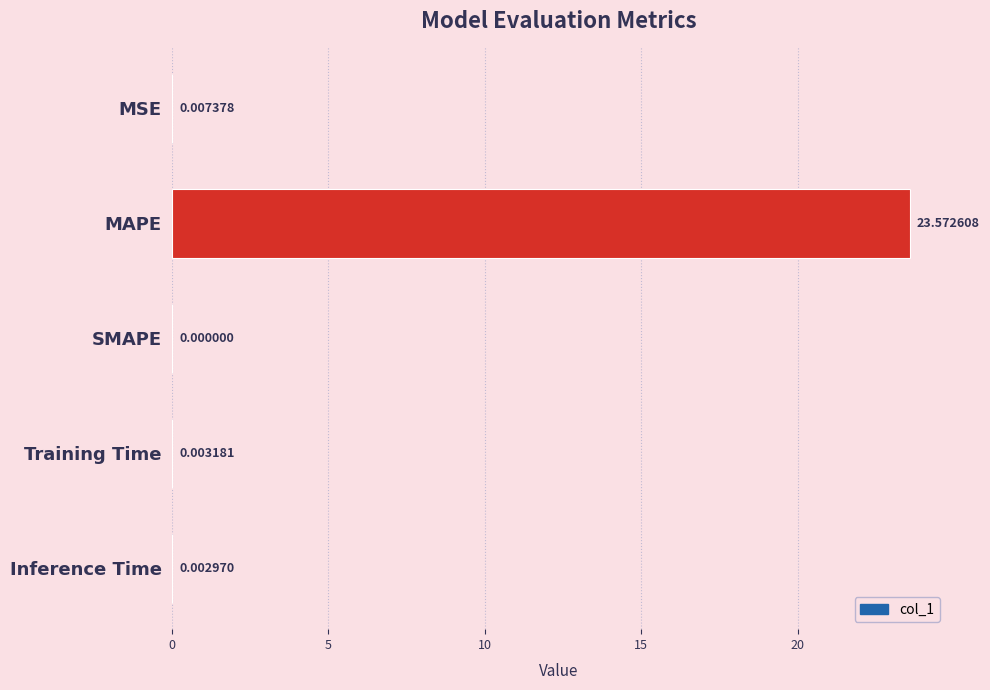

Does the chart contain stacked bars?

No